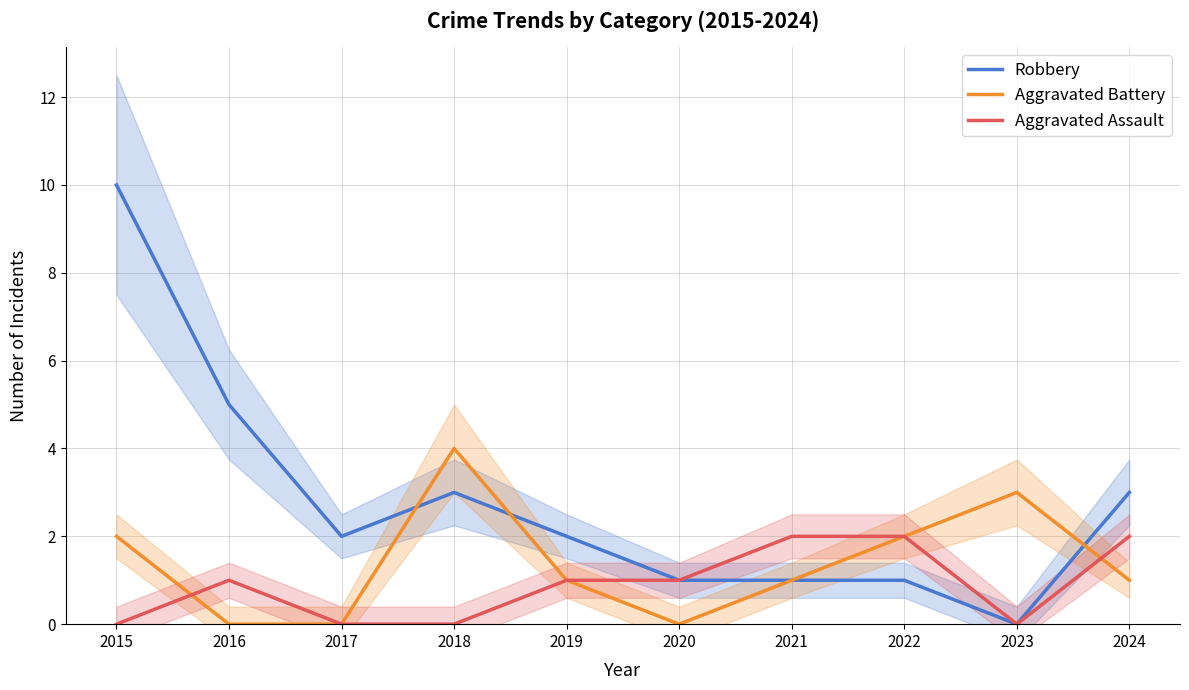

In Robbery, how many points are higher than both neighbors (excluding endpoints)?

1